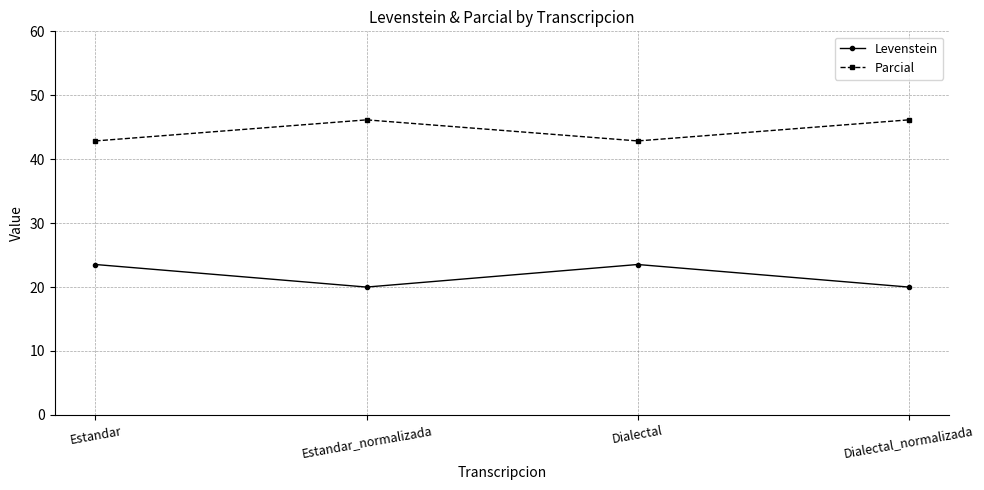

What is the difference between the highest and lowest values at Dialectal?

19.3